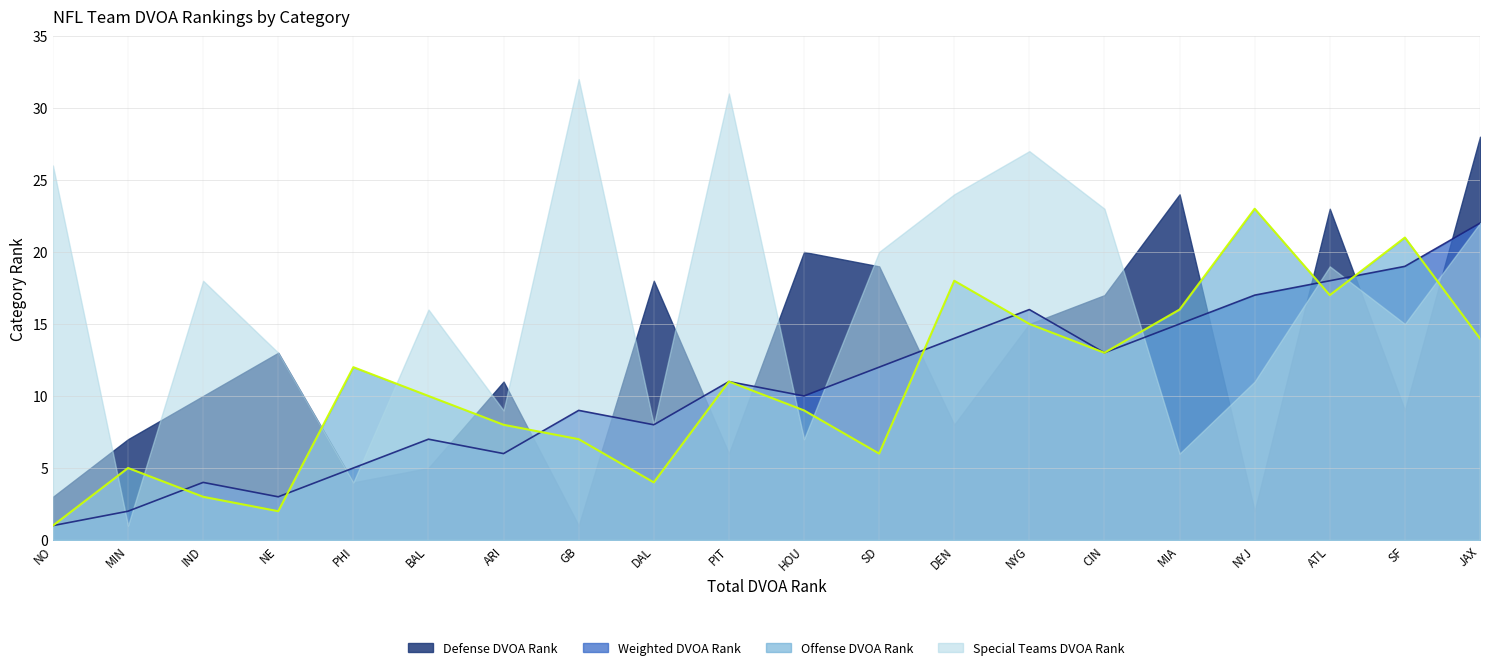

Rank the series by their maximum value, from lowest to highest.

Weighted DVOA Rank, Offense DVOA Rank, Defense DVOA Rank, Special Teams DVOA Rank